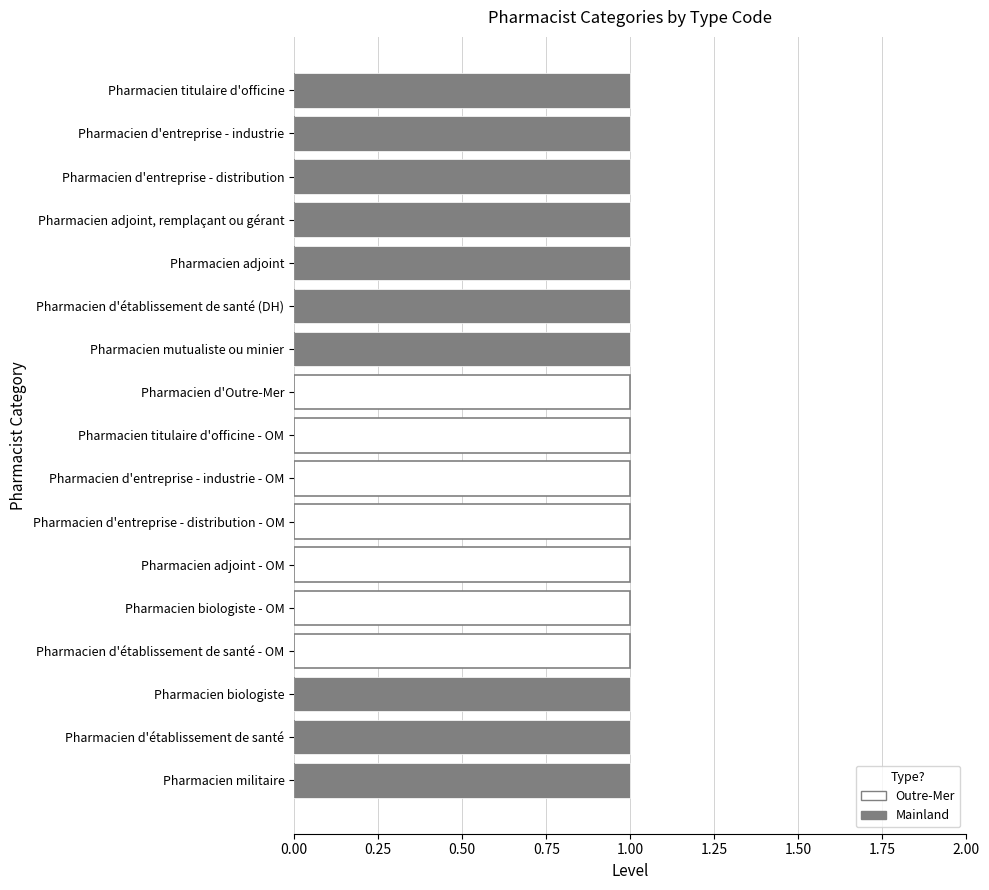

The value of Outre-Mer at Pharmacien d'entreprise - distribution - OM is 0. True or false?

False